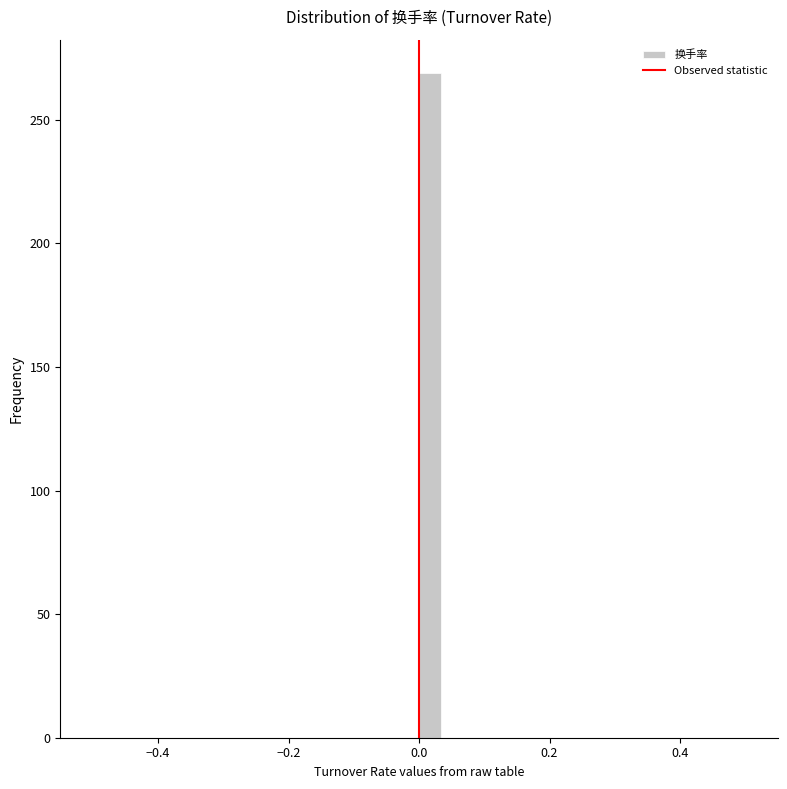

Around what value on the x-axis is the tallest bar? Give the approximate position of its centre, as read against the axis.

0.02